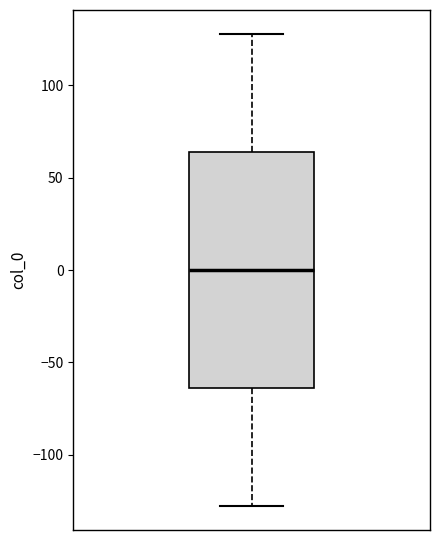

Read this box plot against the y-axis: the position of the median line, the range covered by the box, and the ends of both whiskers. The values are not printed on the chart, so give them approximately, as read against the axis.

median 0, box -65 to 65, whiskers -130 to 130